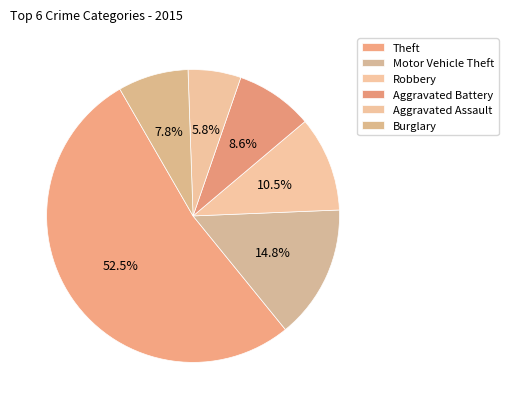

Which category has the smallest portion of the pie?

Aggravated Assault